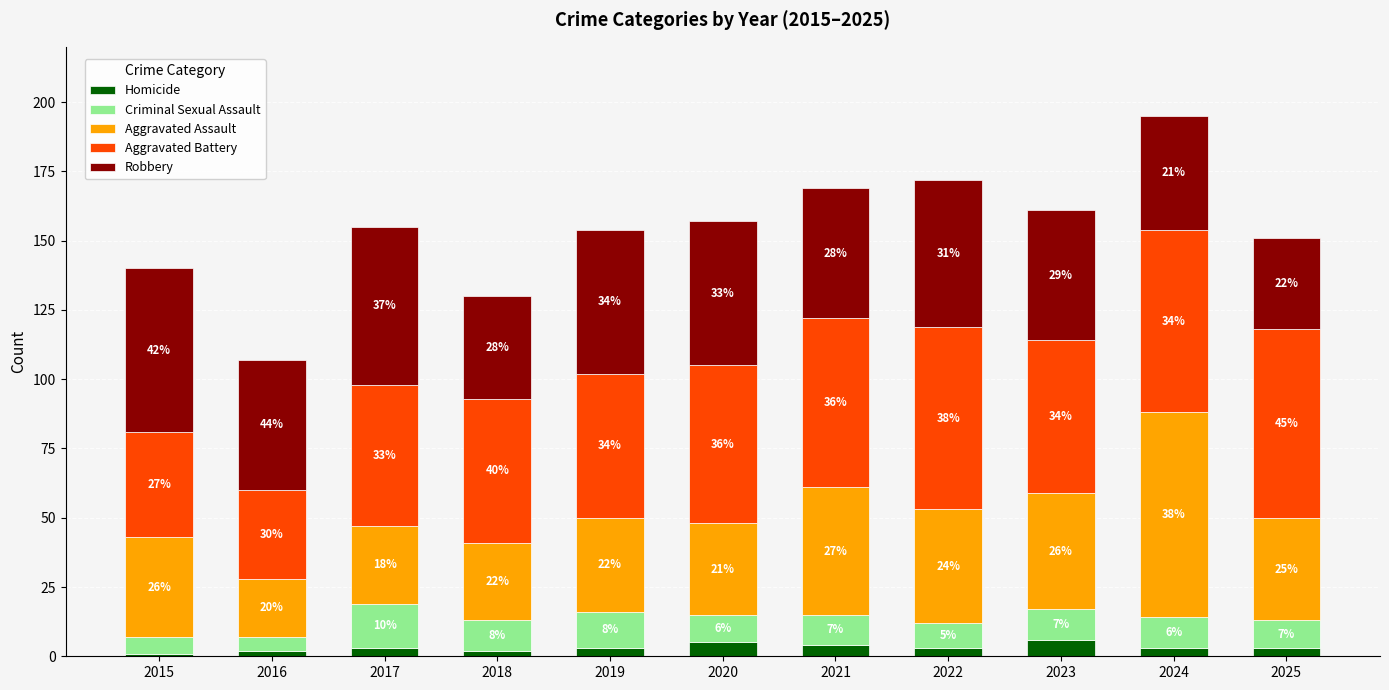

Are the bars grouped side by side (vs. stacked)?

No